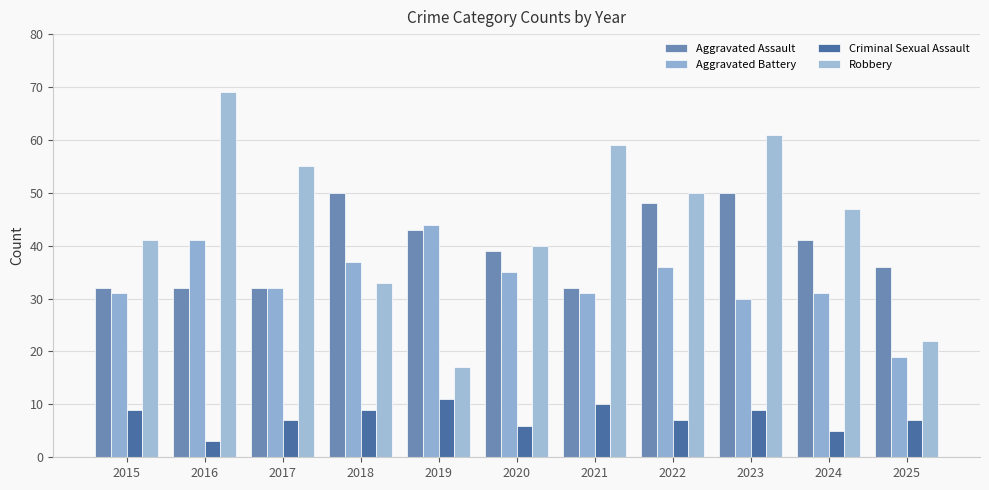

List the series in order of their peak value, highest first.

Robbery, Aggravated Assault, Aggravated Battery, Criminal Sexual Assault